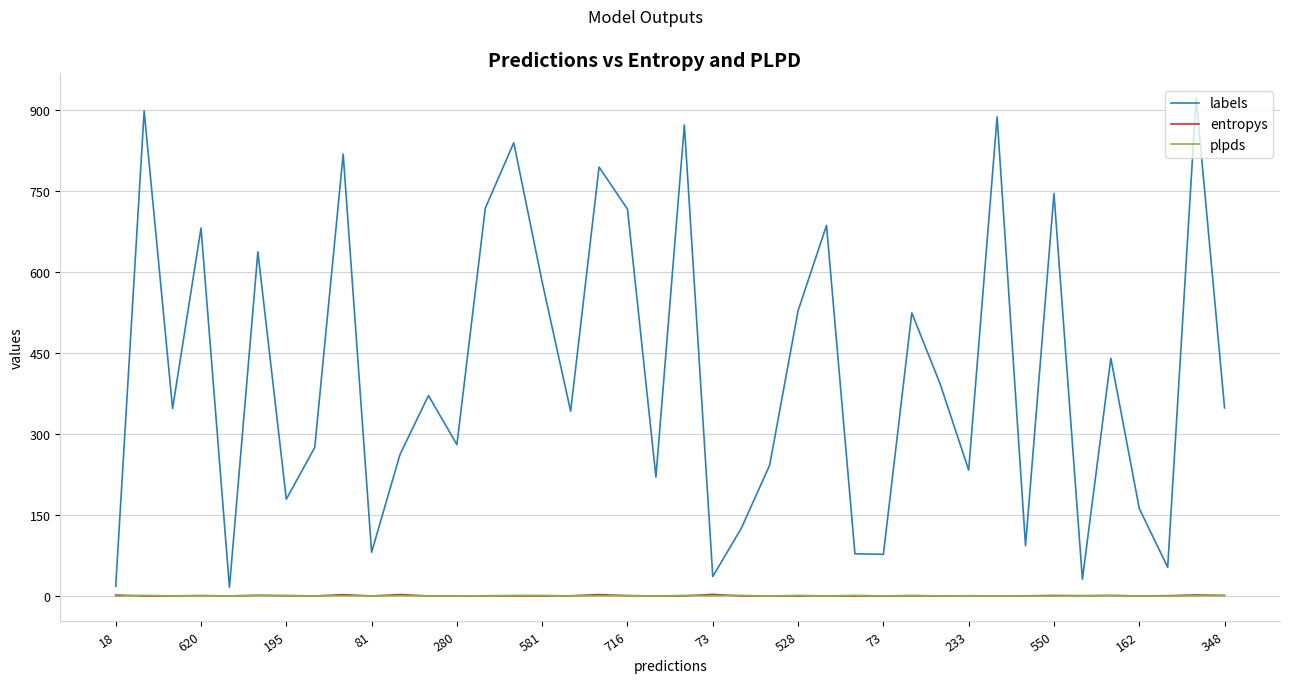

Which series has the largest total across all categories?

labels